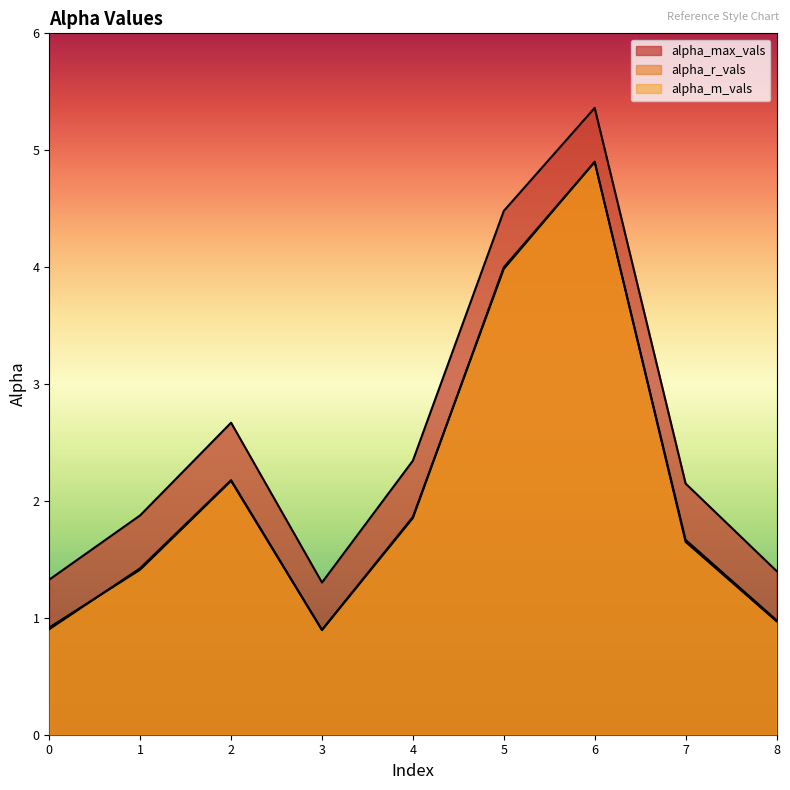

Between 2 and 5, which is larger?

5